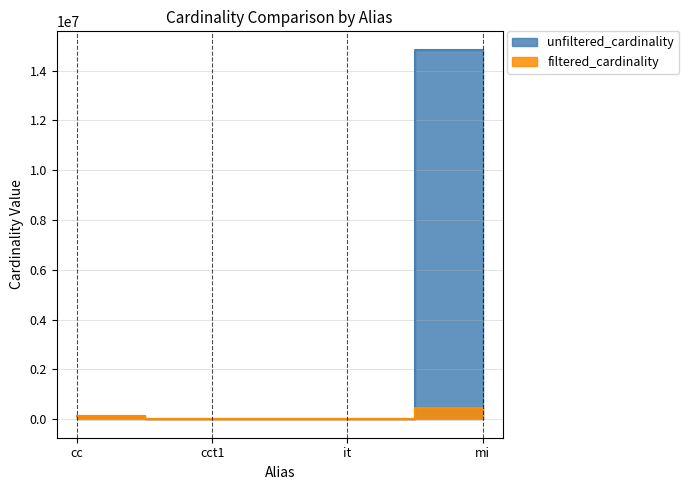

Which series has the largest total across all categories?

unfiltered_cardinality